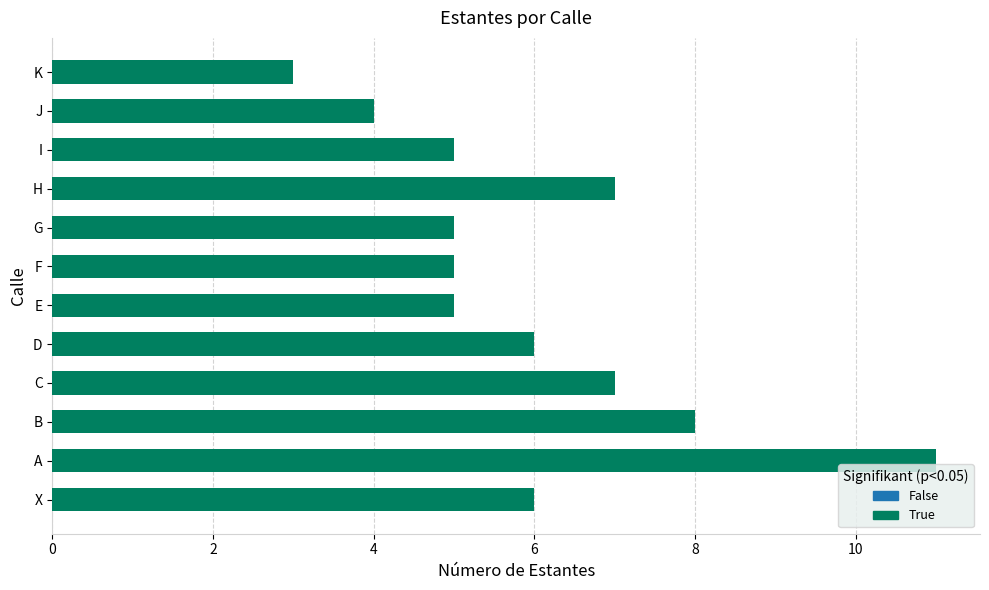

Does the chart contain any negative values?

No